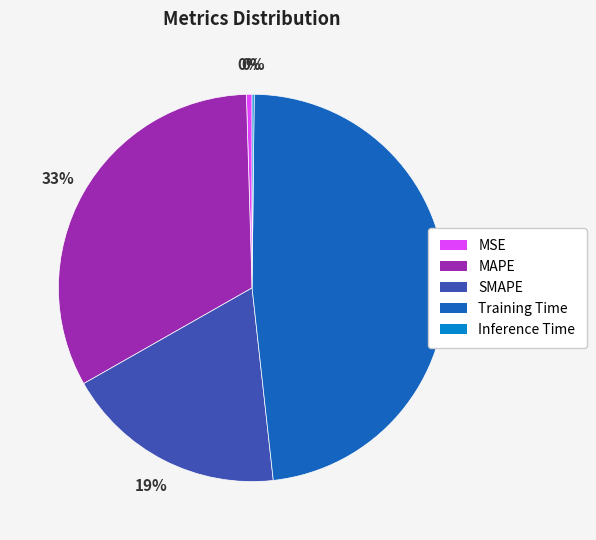

To the nearest percent, what is the average slice percentage?

20%